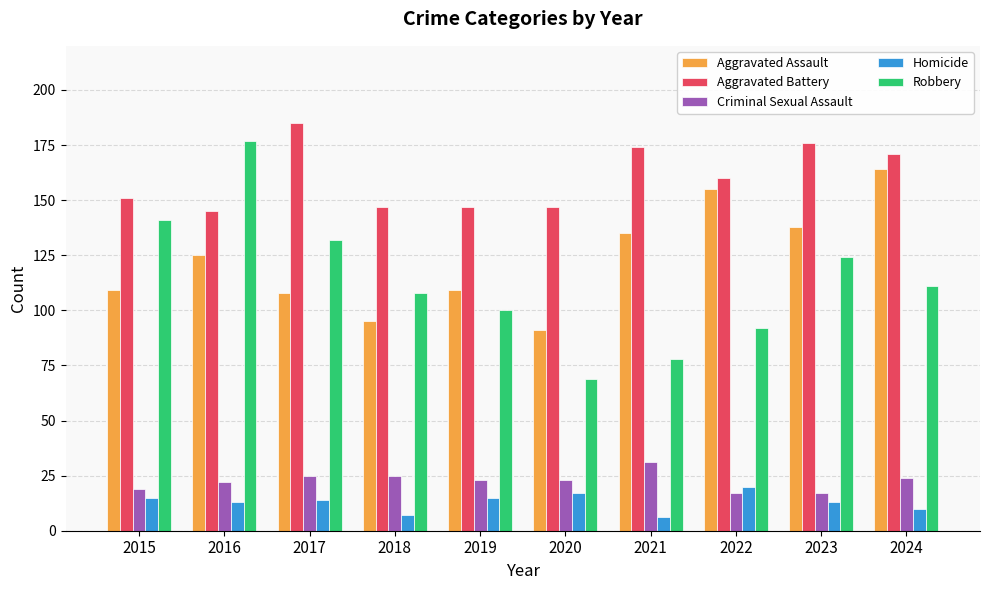

What is the sum of all Homicide values?

130